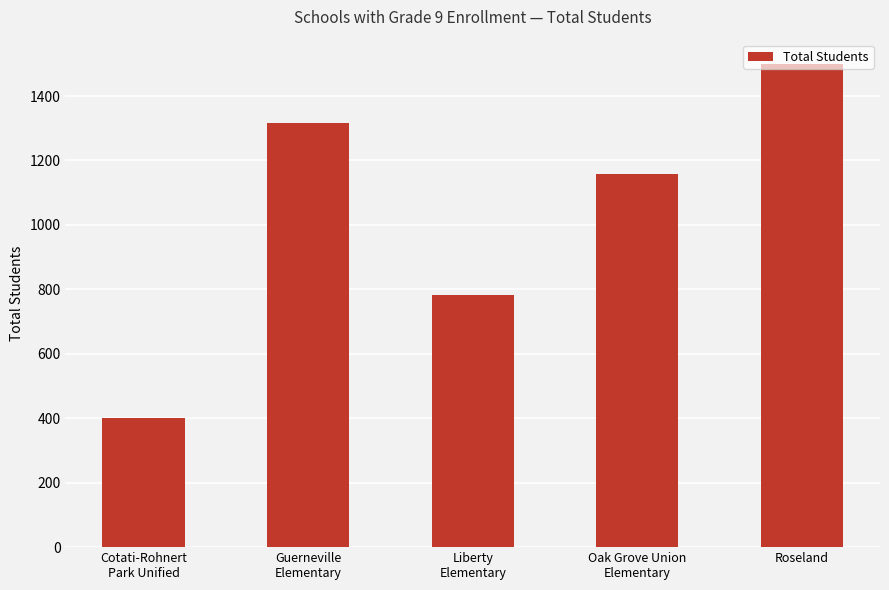

What is the greatest value displayed?

1500